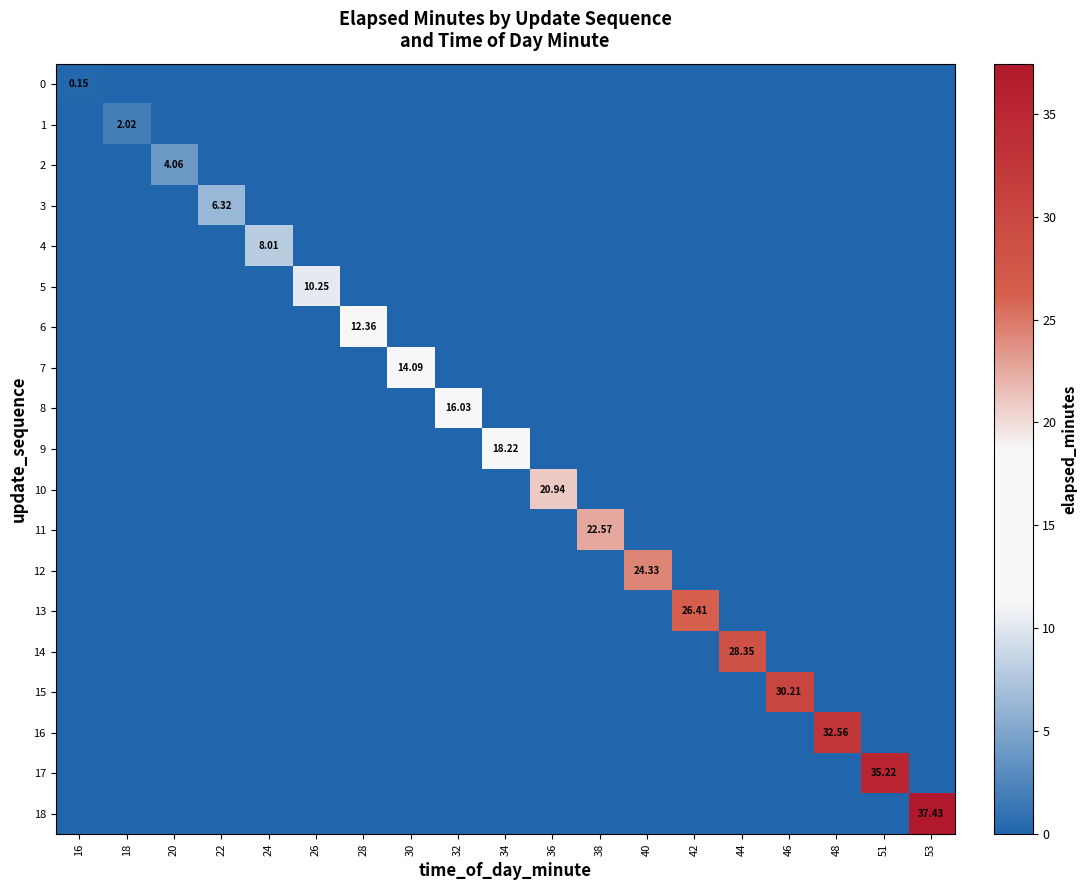

Count the number of data series in this chart.

19